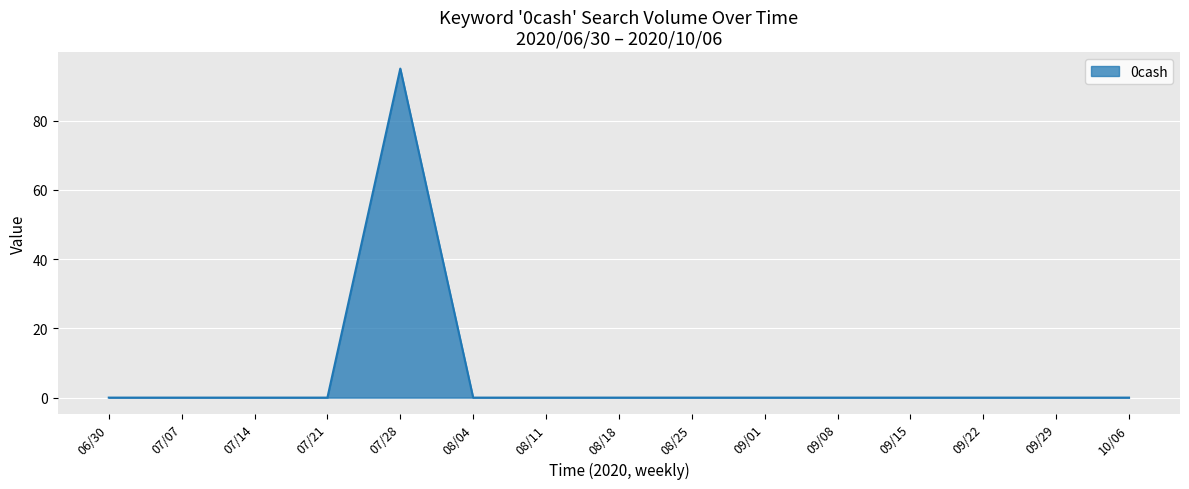

True or false: the data shows -38 at 06/30.

False